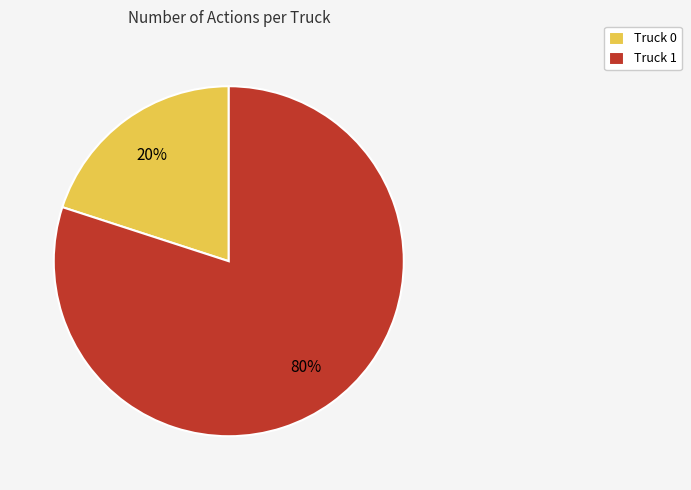

Which category has the biggest portion of the pie?

Truck 1